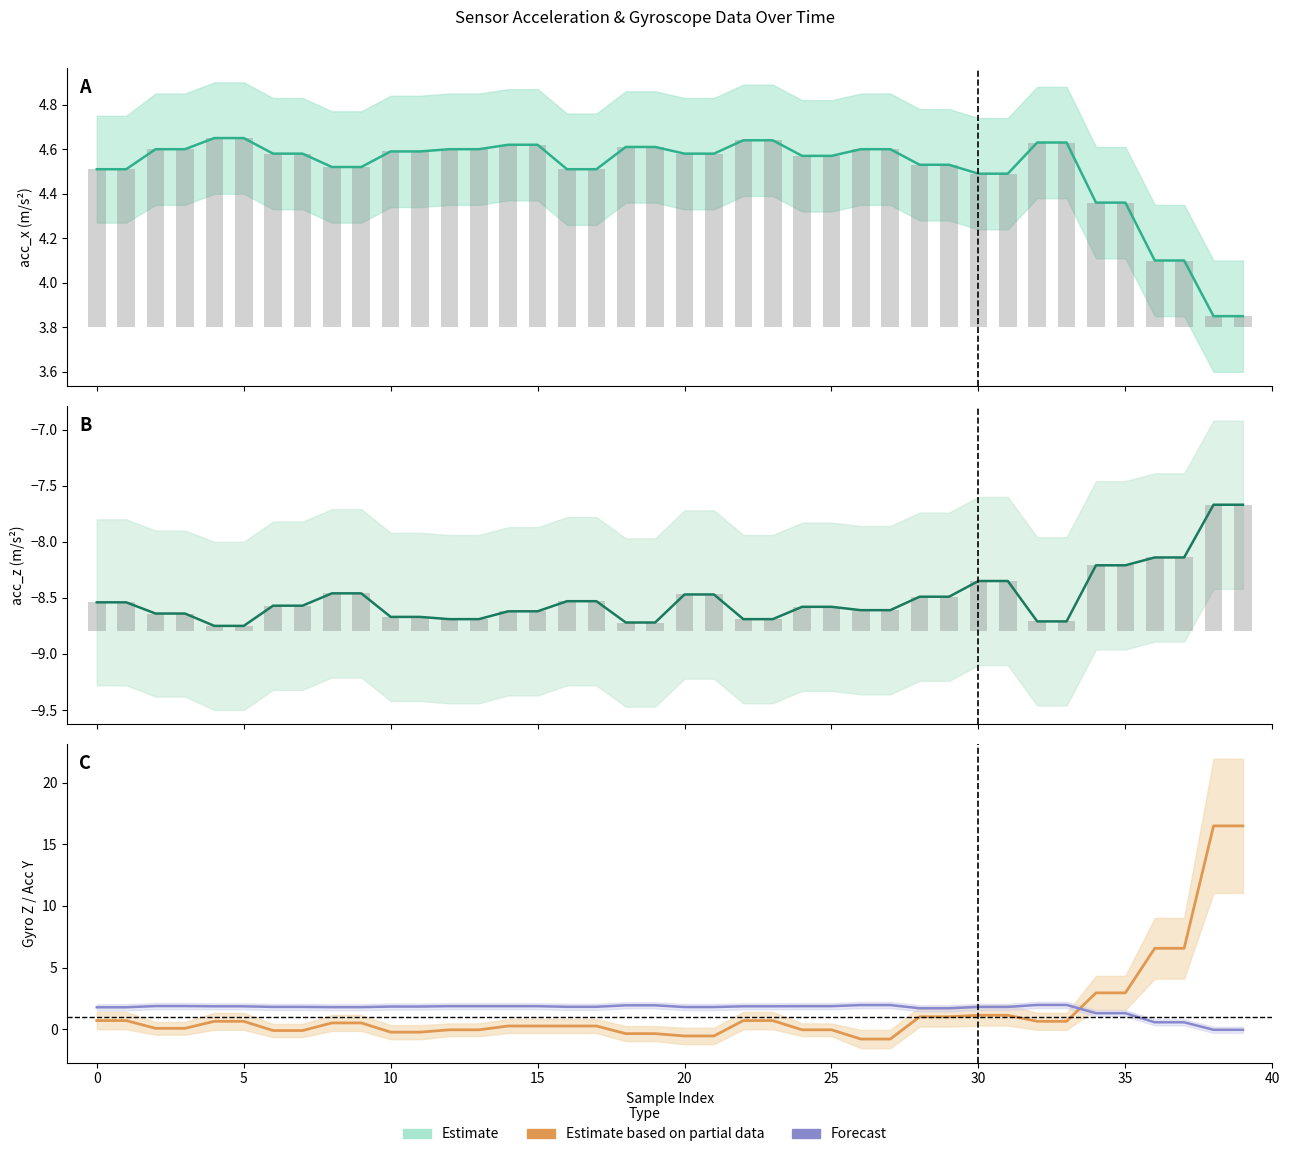

Which series has the largest range (max minus min)?

gyr_z